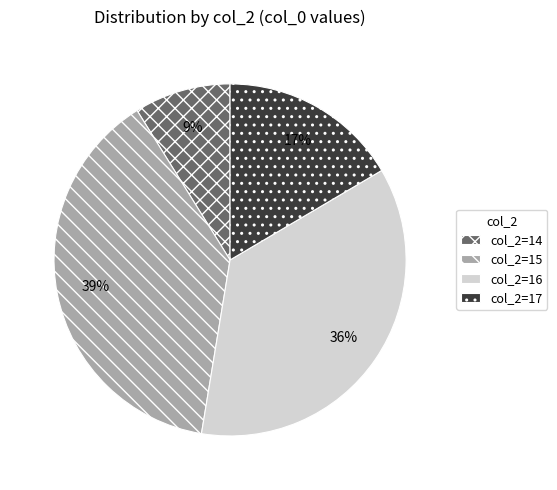

To the nearest percent, what portion does col_2=15 represent?

39%